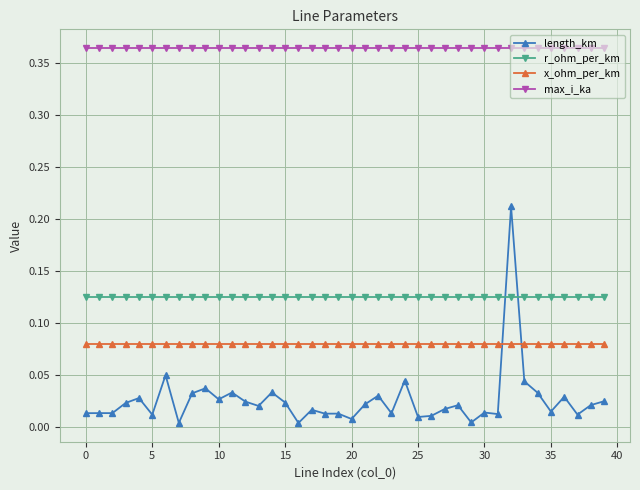

True or false: length_km and max_i_ka cross at least once.

False